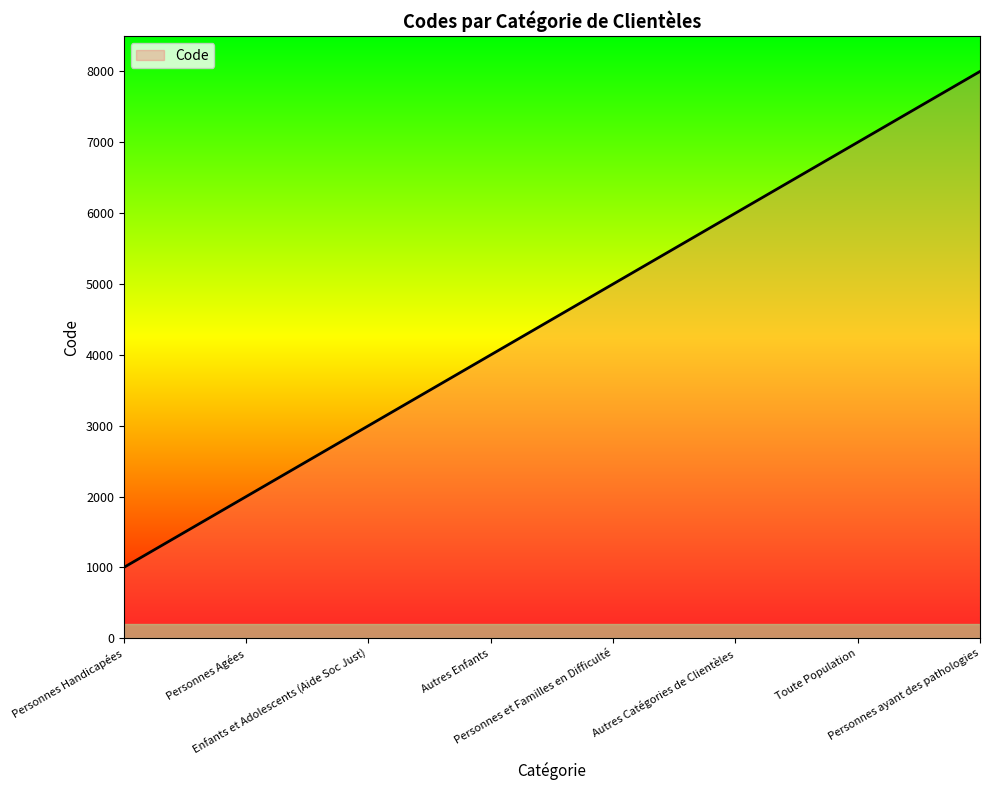

True or false: the data shows 3000 at Enfants et Adolescents (Aide Soc Just).

True